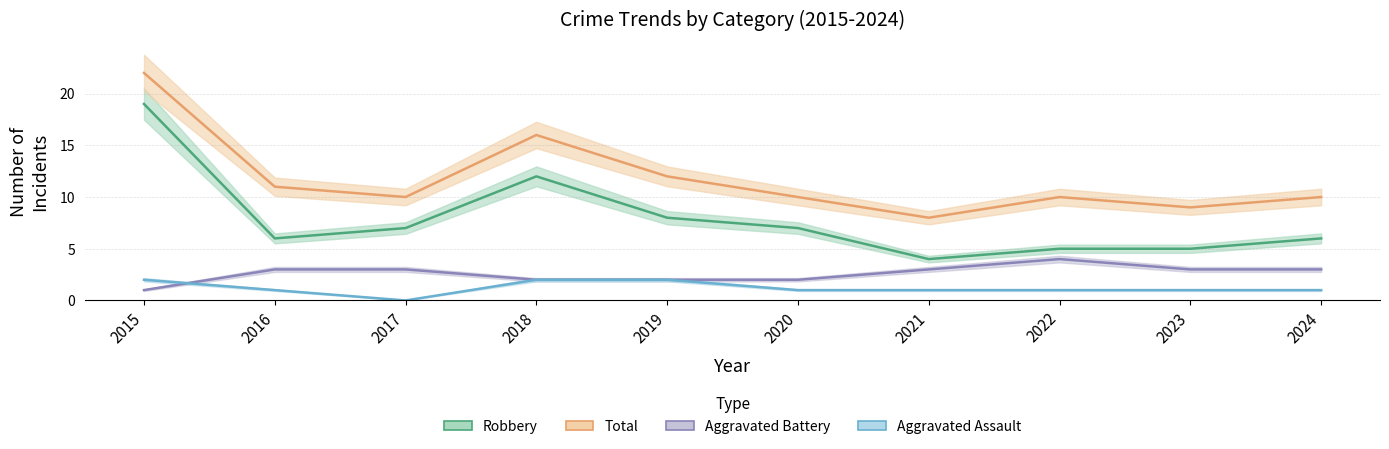

How many series are shown in this chart?

4